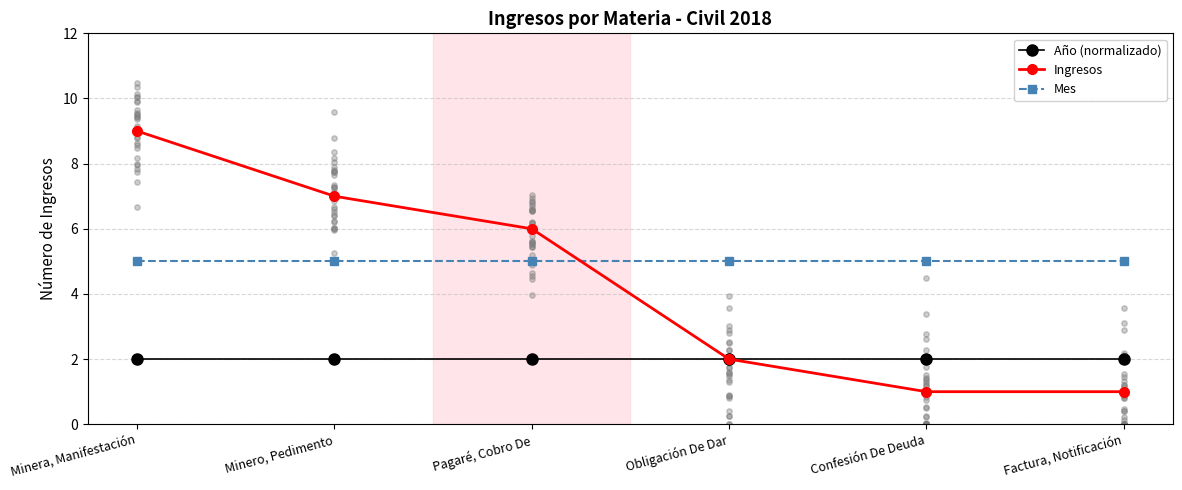

Is the value of Año (normalizado) at Confesión De Deuda greater than the value of Ingresos at Minera, Manifestación?

No